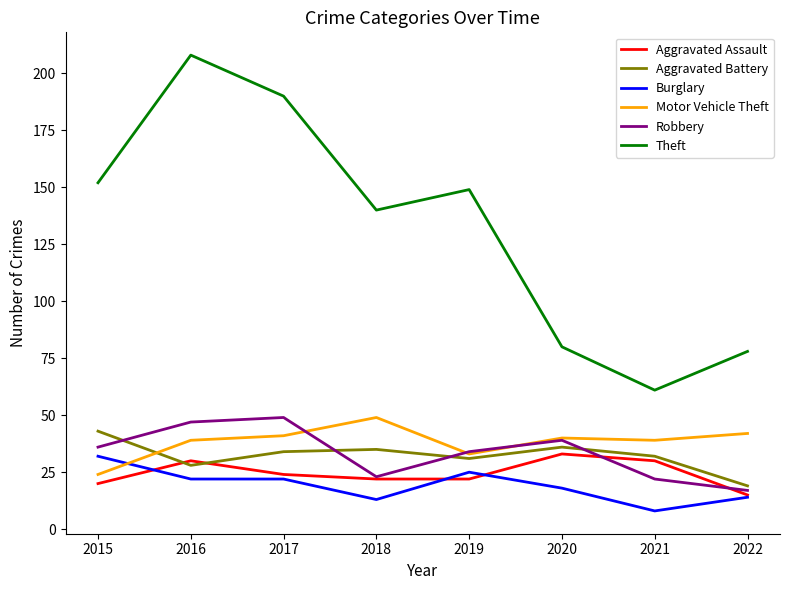

What is the spread (max minus min) of values at 2018?

127